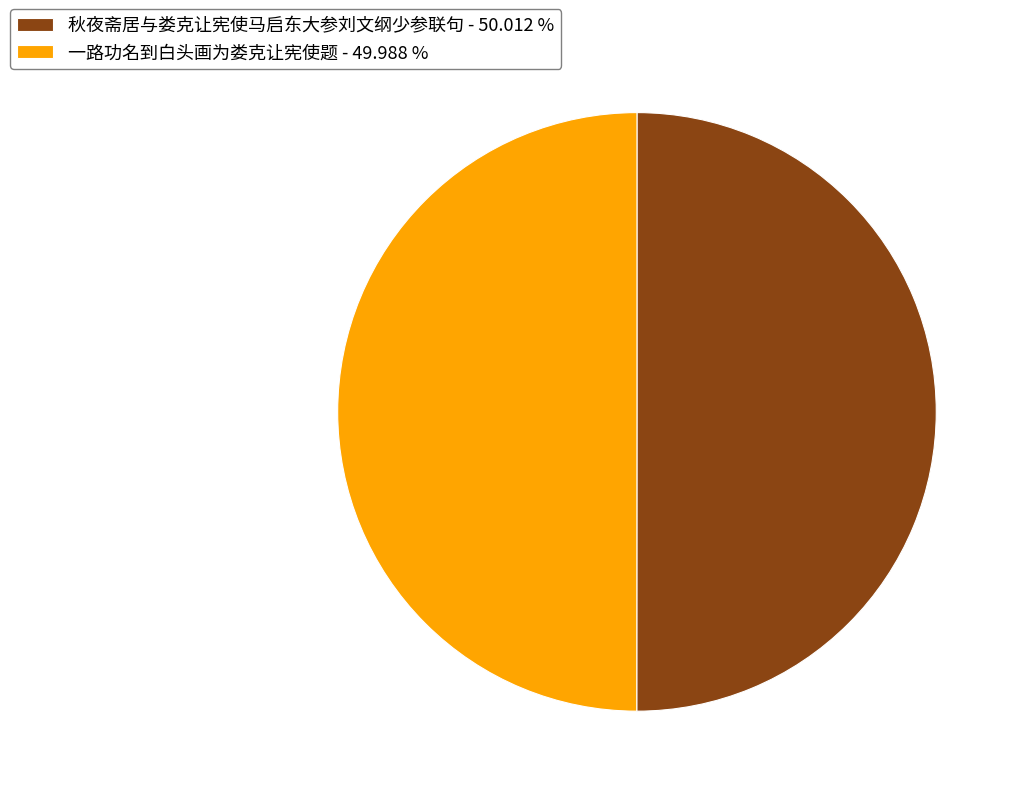

Do 一路功名到白头画为娄克让宪使题 - 49.988 % and 秋夜斋居与娄克让宪使马启东大参刘文纲少参联句 - 50.012 % together represent more than half of the pie?

Yes